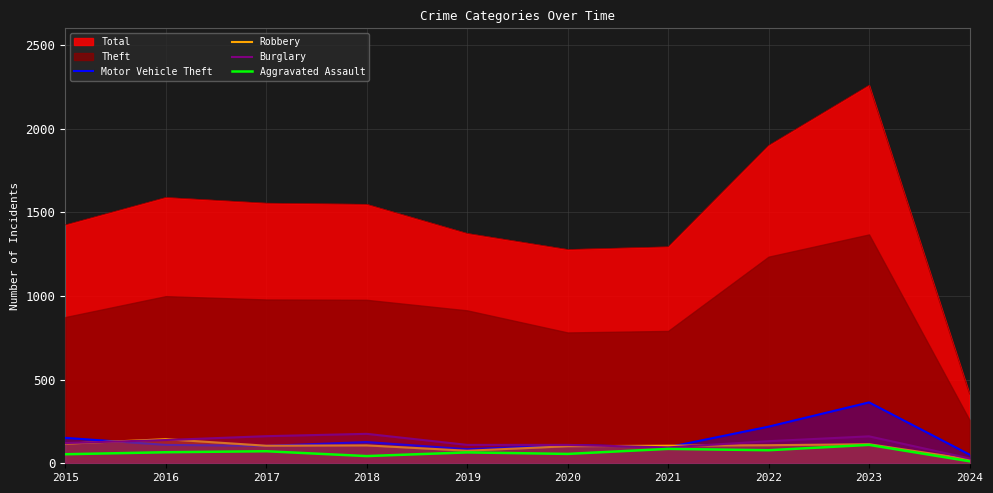

What is the difference between the second highest and second lowest values in the Robbery series?

42